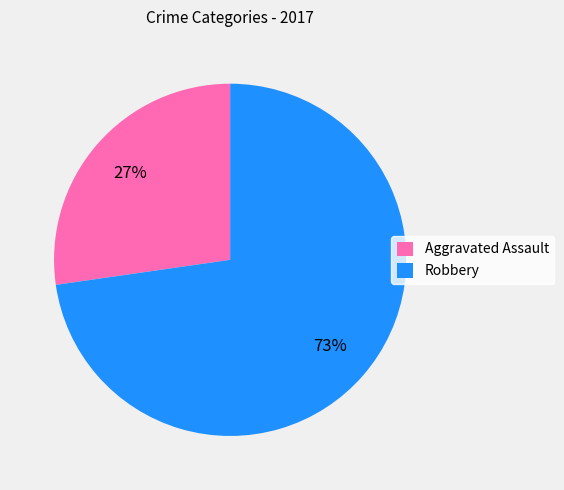

To the nearest percent, what is the combined percentage of Aggravated Assault and Robbery?

100%